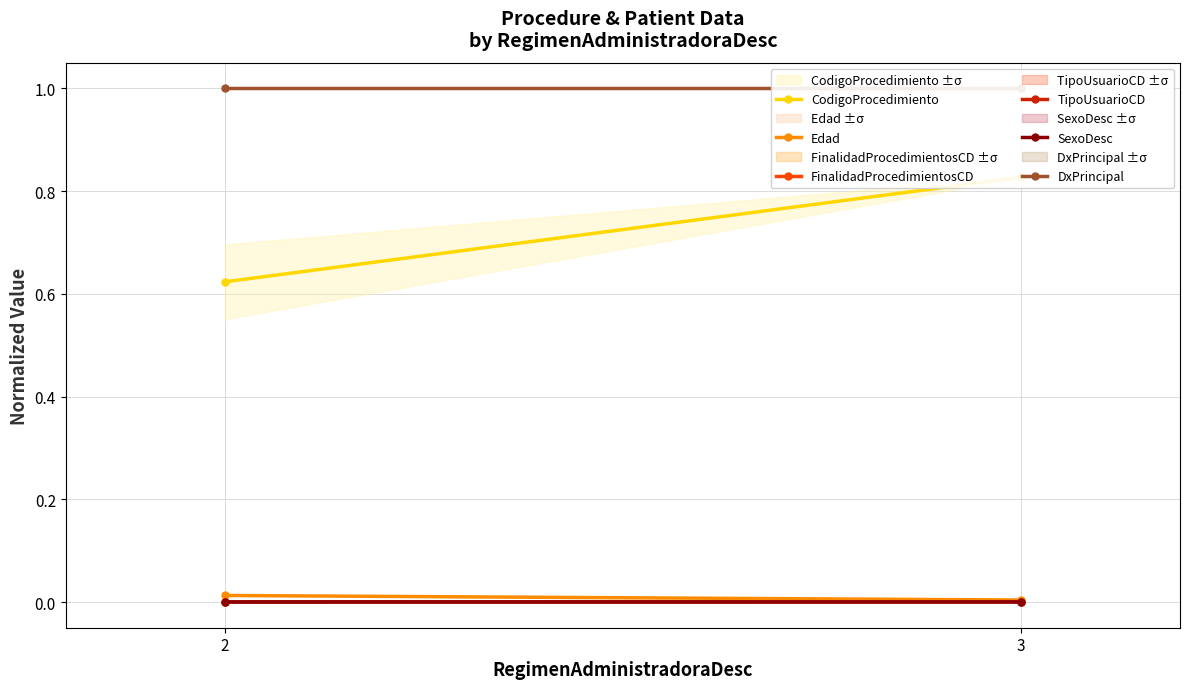

At which category does the chart reach its minimum across all series?

2